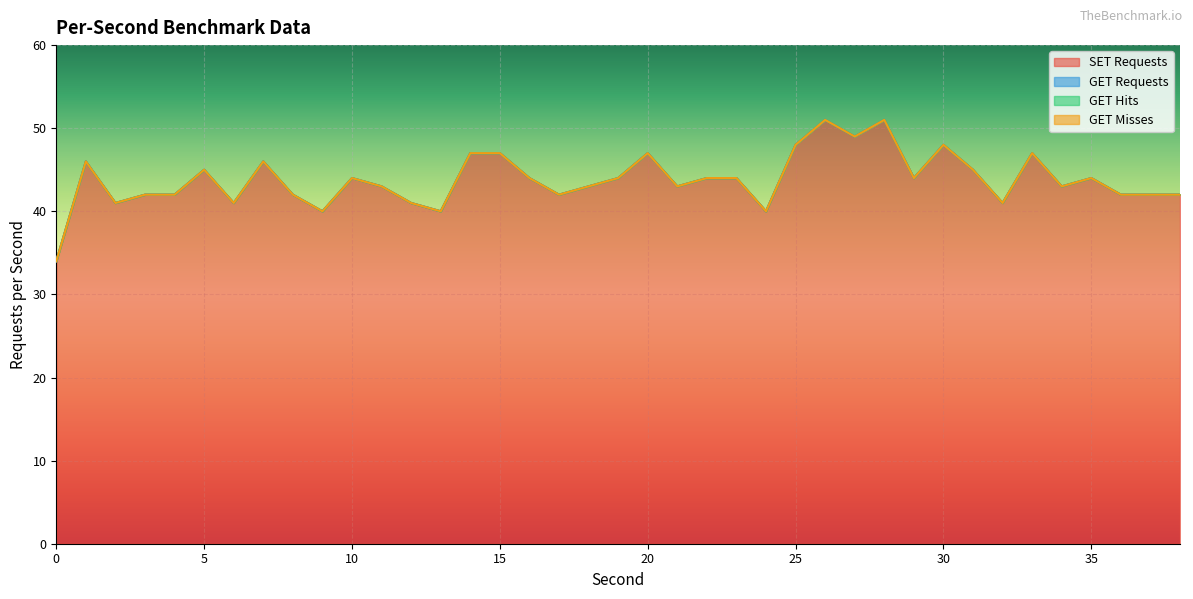

Reading left to right, list all the values displayed in this chart.

SET Requests: 34	46	41	42	42	45	41	46	42	40	44	43	41	40	47	47	44	42	43	44	47	43	44	44	40	48	51	49	51	44	48	45	41	47	43	44	42	42	42
GET Requests: 0	0	0	0	0	0	0	0	0	0	0	0	0	0	0	0	0	0	0	0	0	0	0	0	0	0	0	0	0	0	0	0	0	0	0	0	0	0	0
GET Hits: 0	0	0	0	0	0	0	0	0	0	0	0	0	0	0	0	0	0	0	0	0	0	0	0	0	0	0	0	0	0	0	0	0	0	0	0	0	0	0
GET Misses: 0	0	0	0	0	0	0	0	0	0	0	0	0	0	0	0	0	0	0	0	0	0	0	0	0	0	0	0	0	0	0	0	0	0	0	0	0	0	0